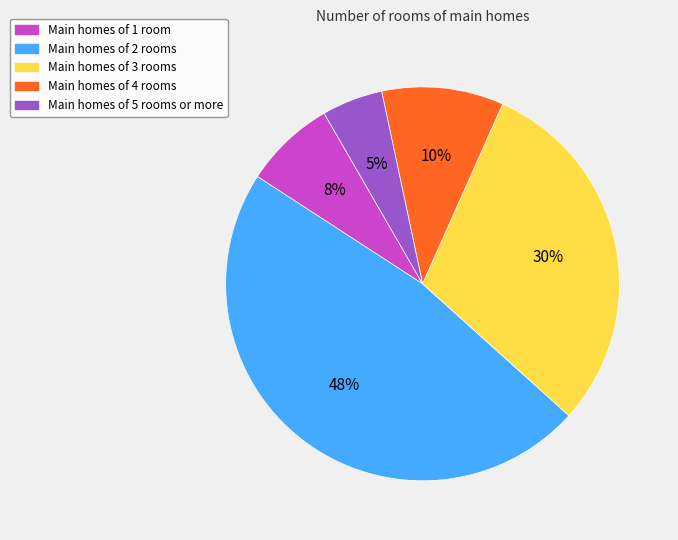

Count the number of slices in the pie.

5